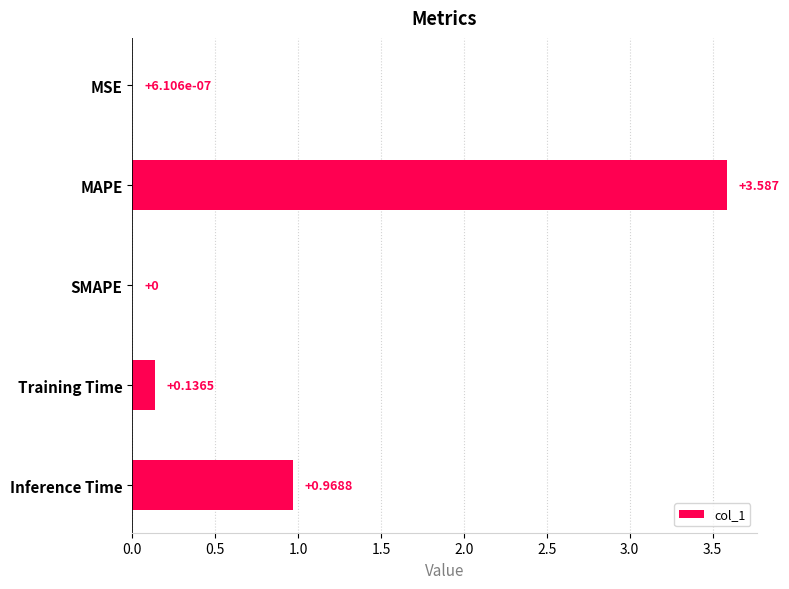

Which label corresponds to the largest value in the chart?

MAPE